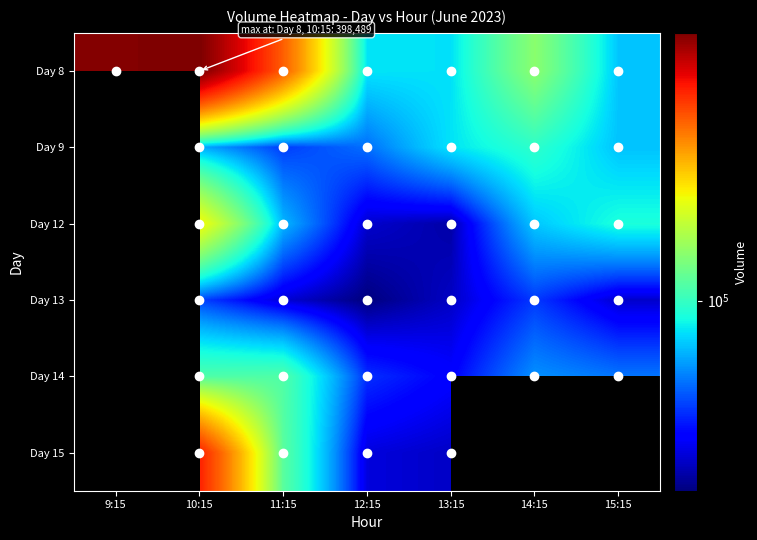

At which category is the sum across all series the highest?

10:15